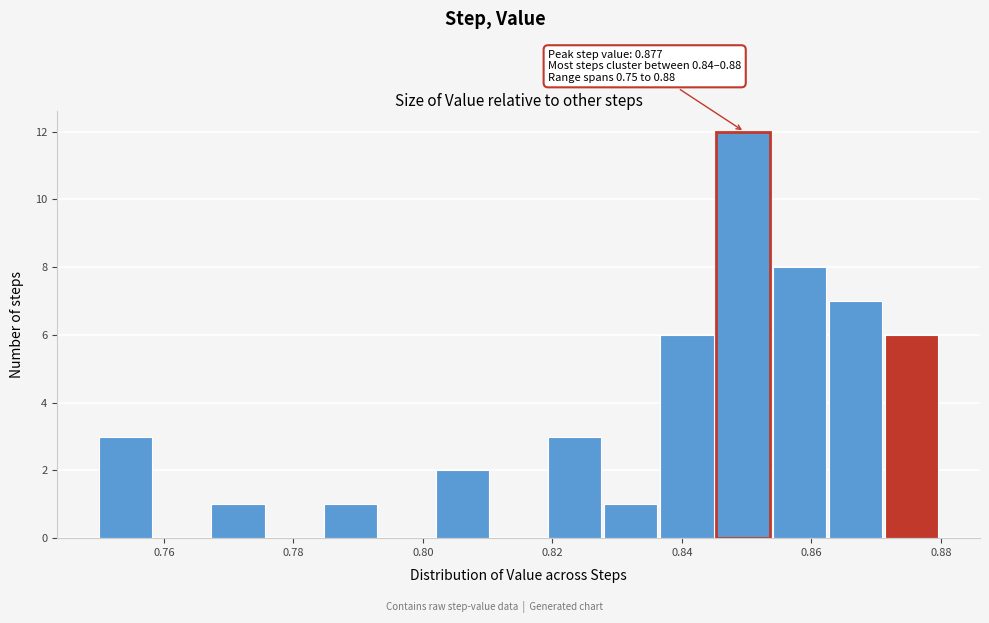

Which range on the x-axis has the tallest bar?

0.846 to 0.854